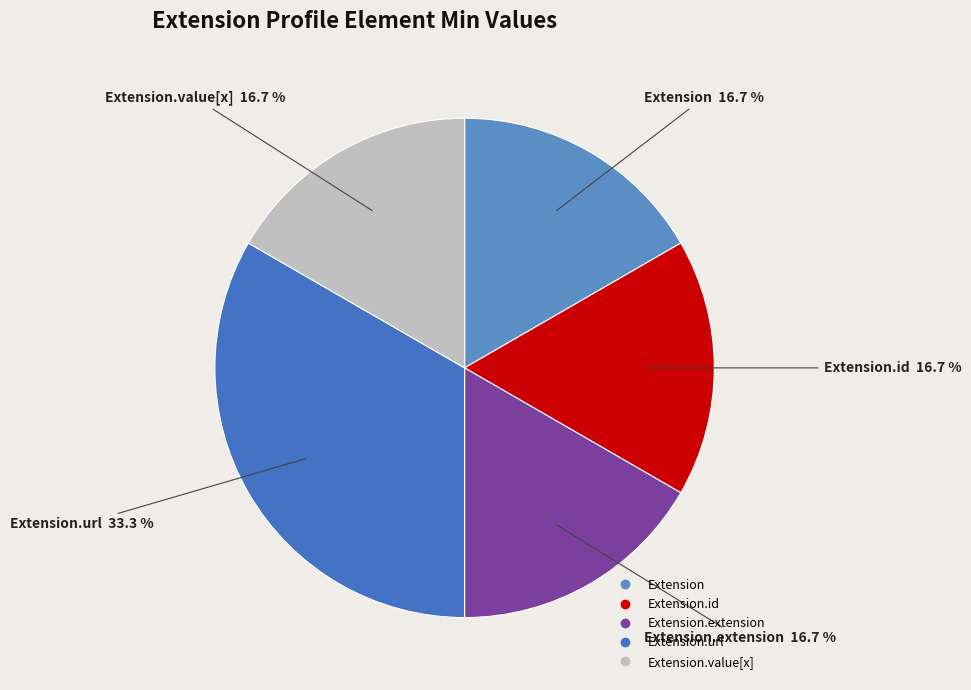

Count the number of slices in the pie.

5